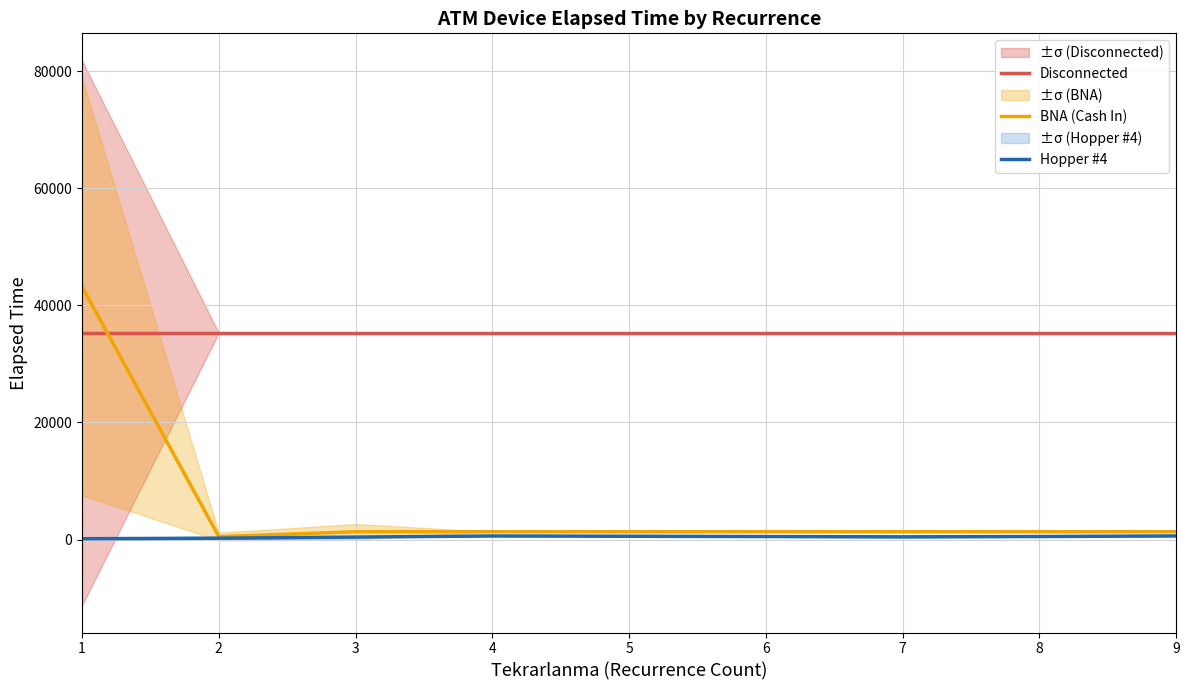

How many interior local valleys does the Hopper #4 series have?

1